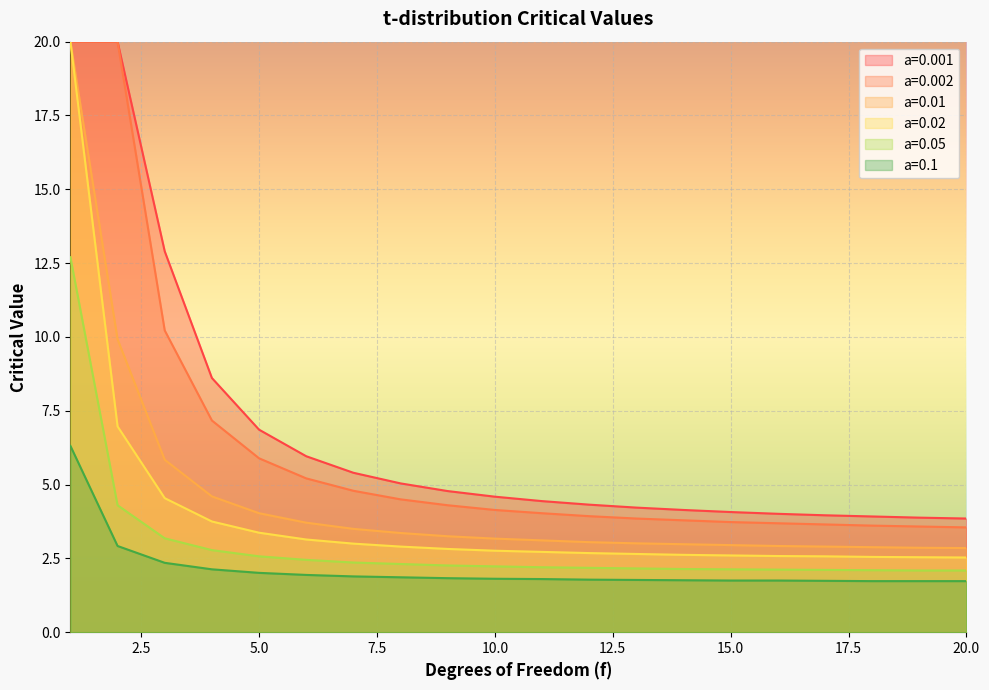

List the series in order of their overall mean, highest first.

a=0.05, a=0.01, a=0.001, a=0.02